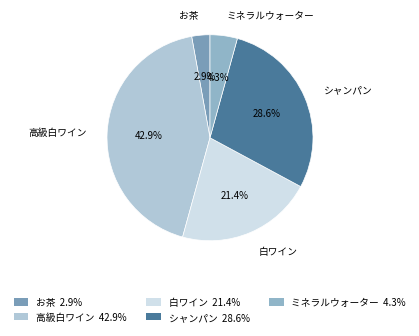

How much of the chart is everything except 高級白ワイン?

57.1%